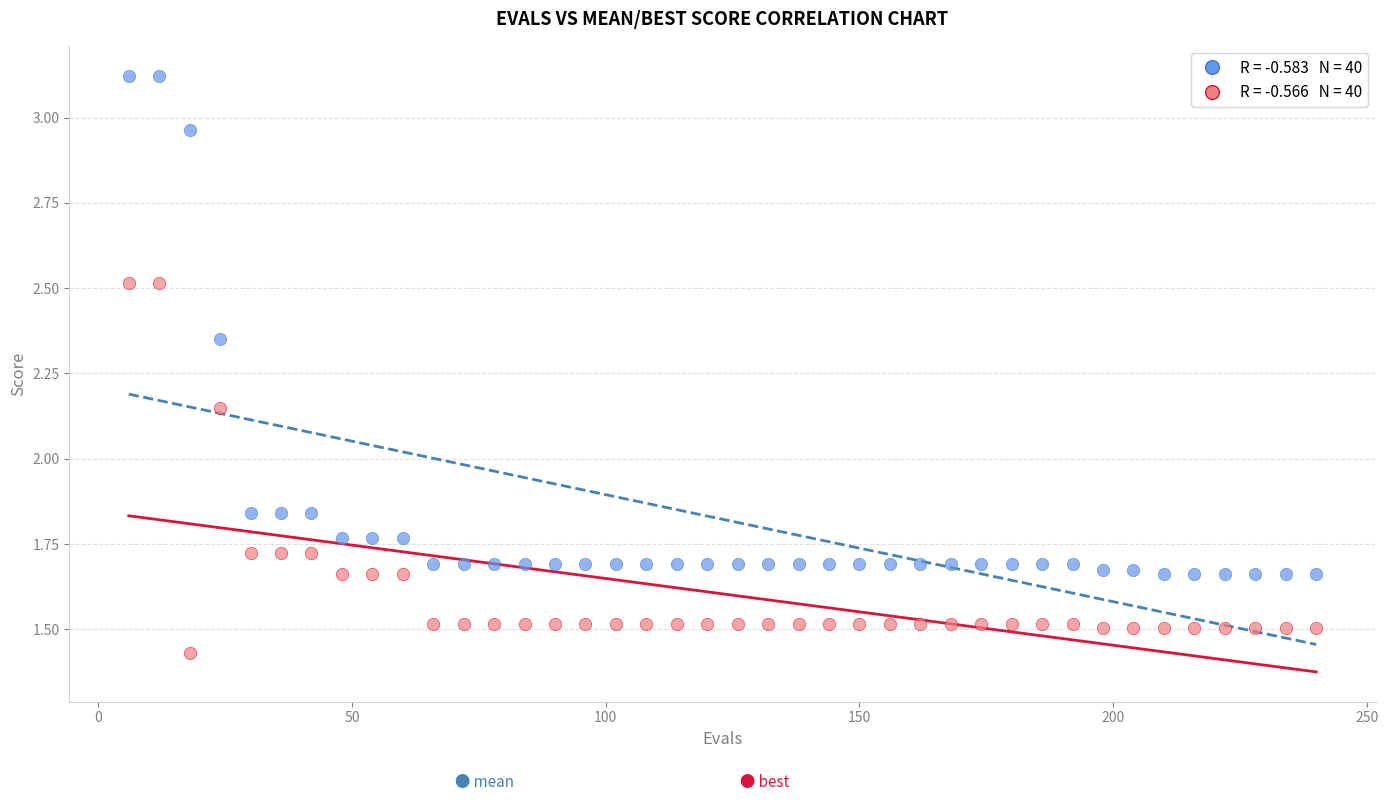

Across all data points, what is the range of X values (max minus min)?

234.0